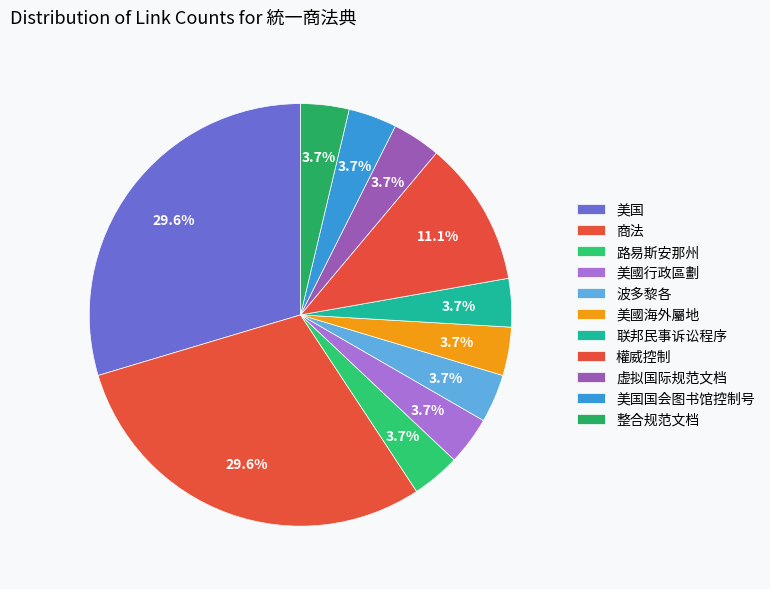

Between 联邦民事诉讼程序 and 美國行政區劃, which is larger?

联邦民事诉讼程序